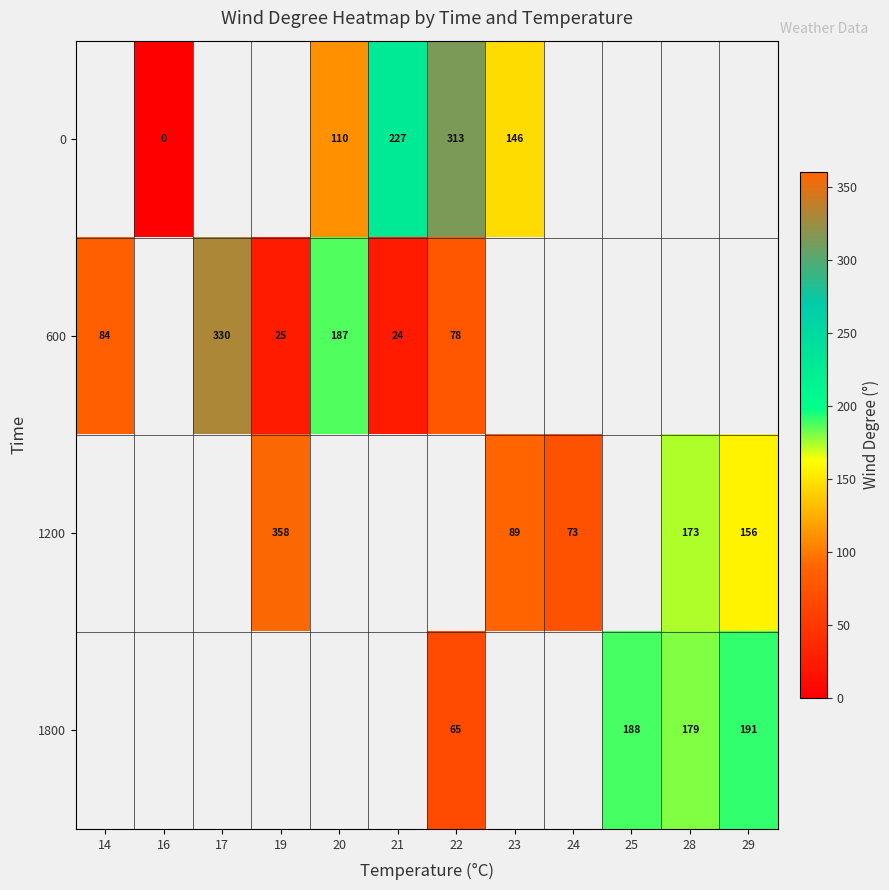

What is the difference between the 1200 values at 23 and 19?

269